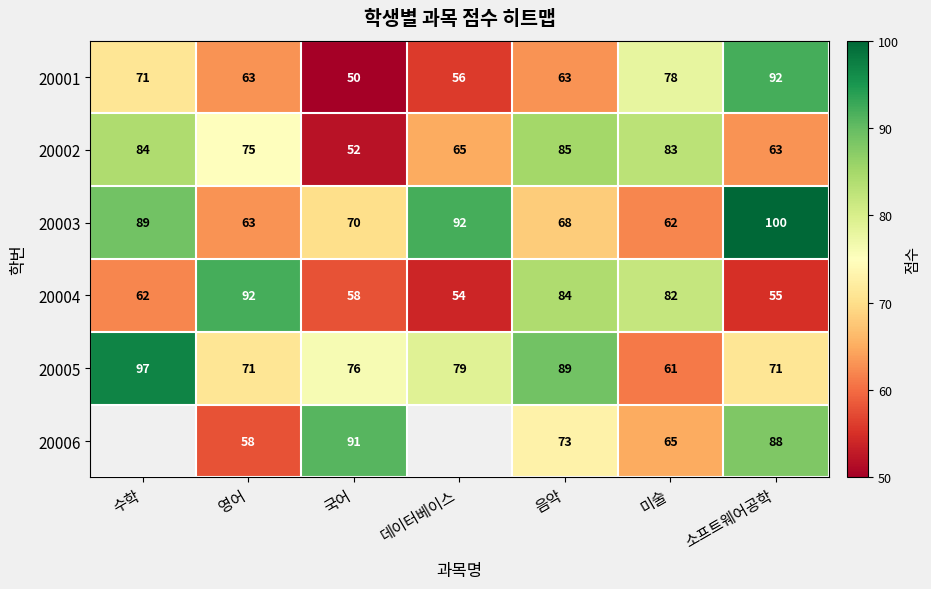

At how many categories does at least one series exceed 55?

7